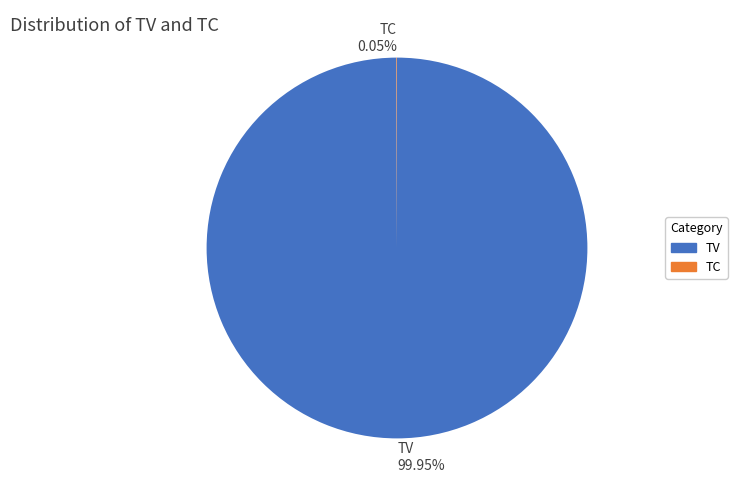

What is the largest slice in the pie chart?

TV